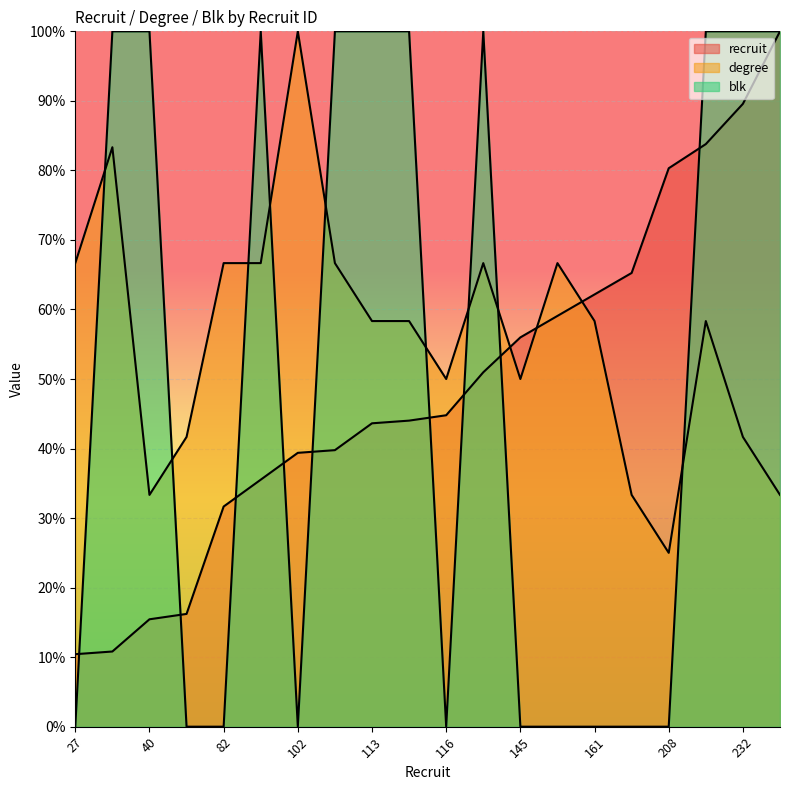

What is the difference between the maximum and minimum values in the blk series?

100.0